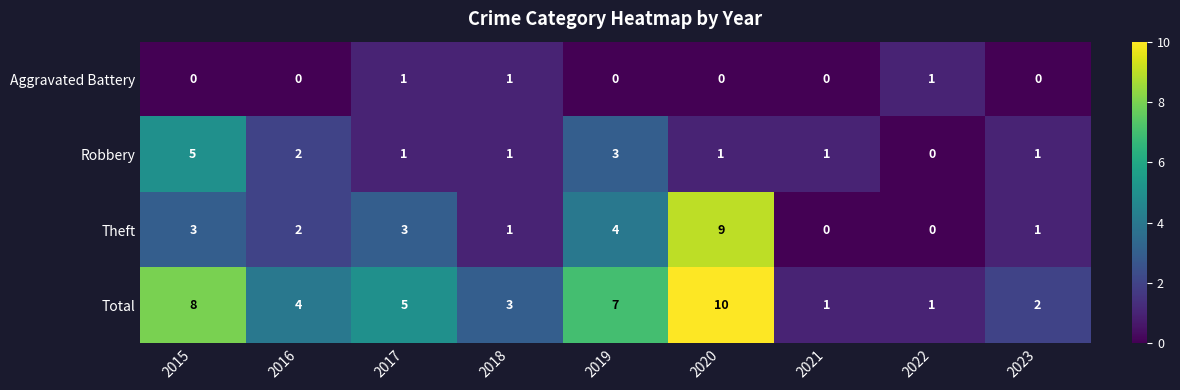

Between 2015 and 2023, which series saw the biggest shift?

Total